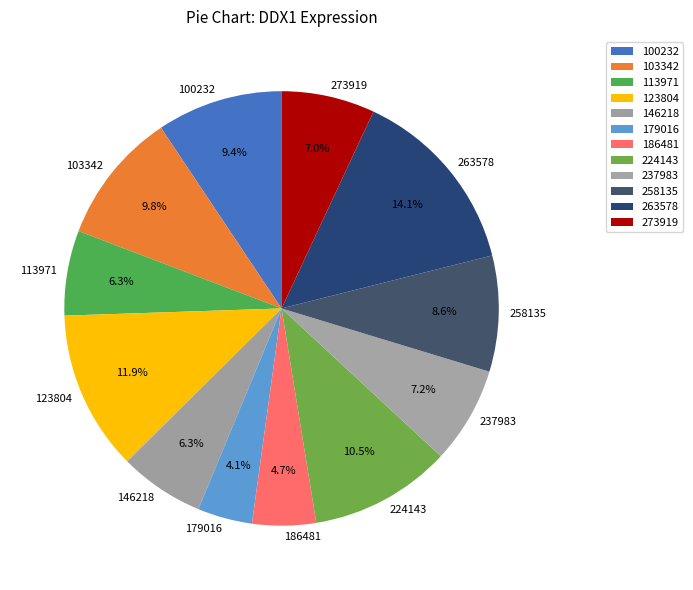

What is the ratio of the value at 123804 to the value at 100232?

1.3